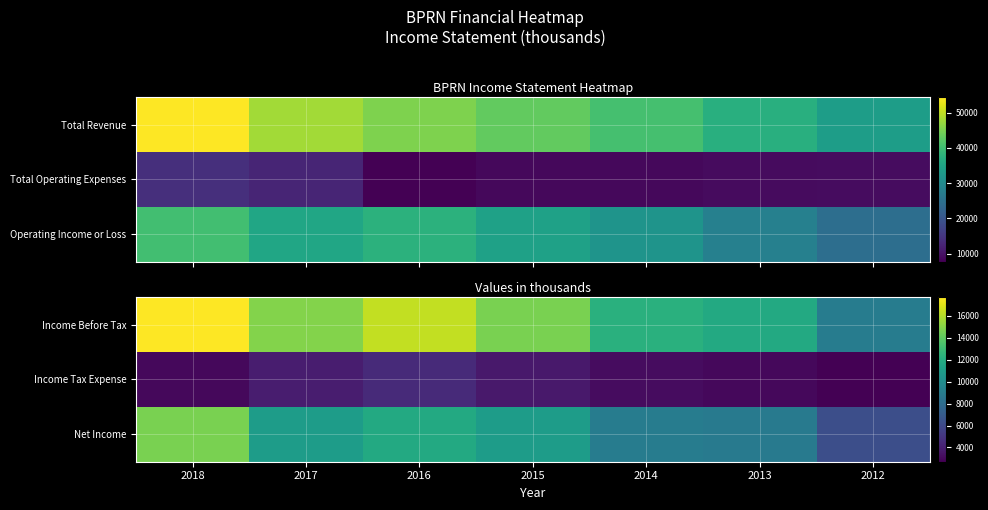

Which series has the largest range (max minus min)?

Income Before Tax